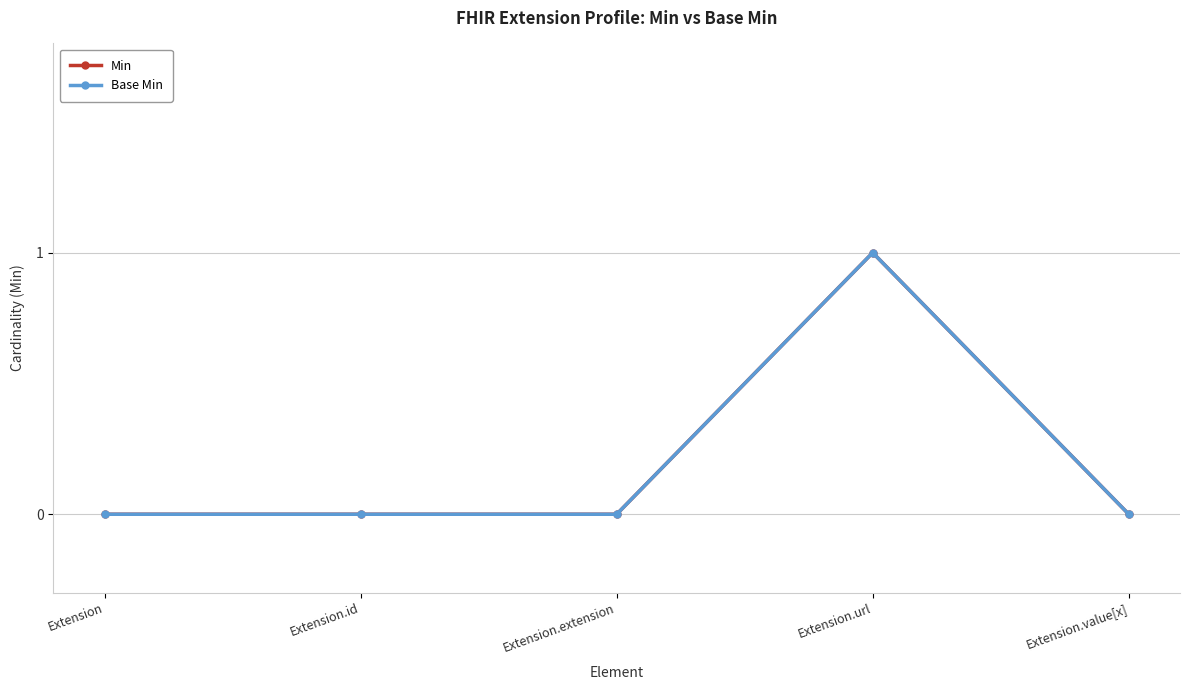

Which series changed the most between Extension and Extension.url?

Min